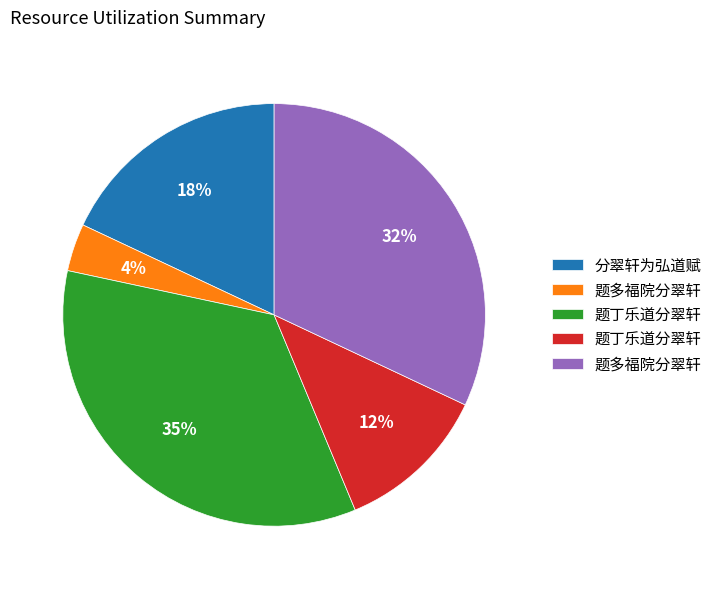

Is there a majority slice in this chart?

No